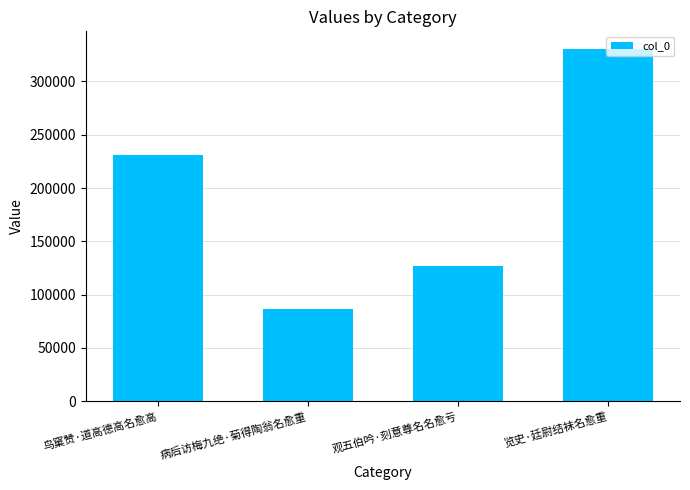

Reading right to left, transcribe all the data shown in this chart.

览史·廷尉结袜名愈重=330542	观五伯吟·刻意尊名名愈亏=126625	病后访梅九绝·菊得陶翁名愈重=86126	鸟窠赞·道高德高名愈高=230600